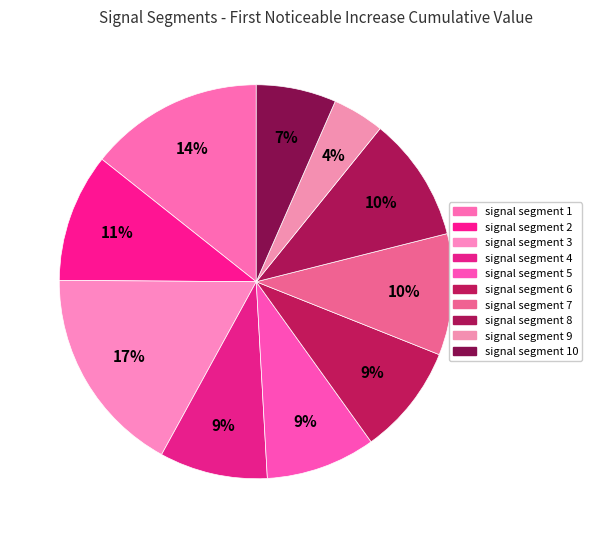

What is the largest slice in the pie chart?

signal segment 3